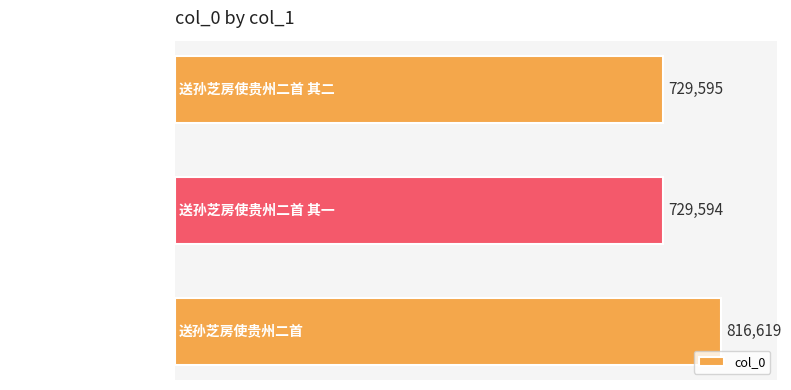

What is the change in value from 送孙芝房使贵州二首 to 送孙芝房使贵州二首 其一?

-87025